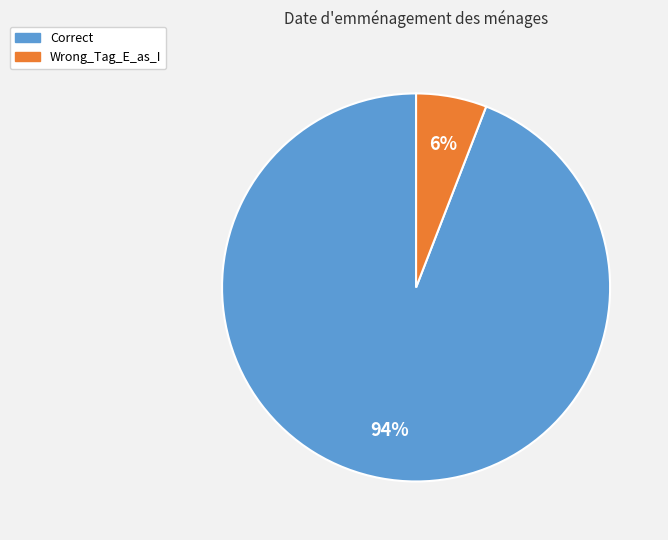

How many segments does this pie chart have?

2